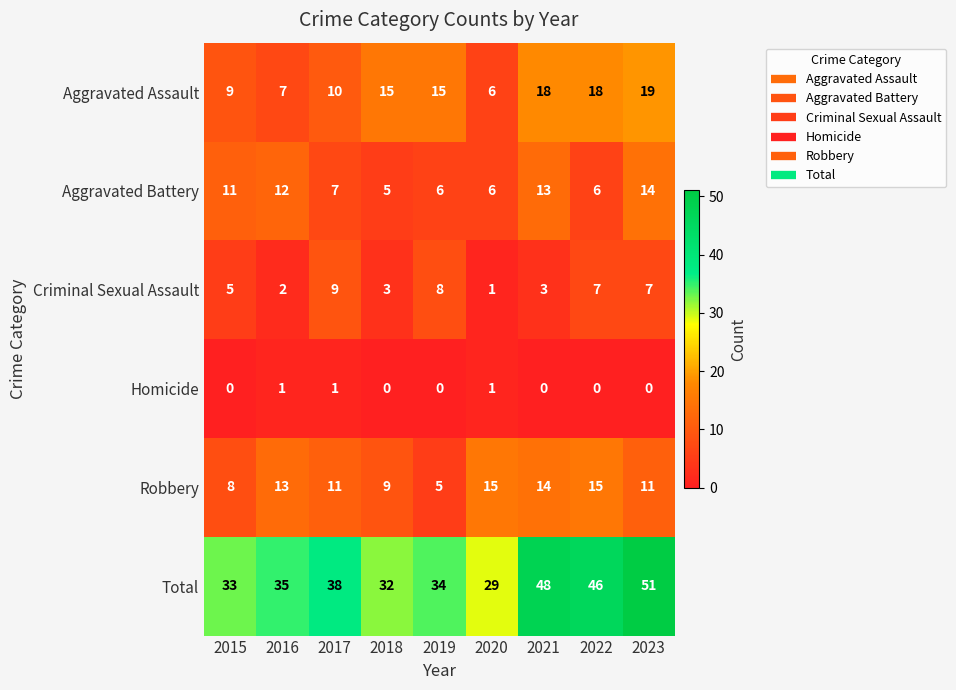

At which category does the chart reach its peak across all series?

2023